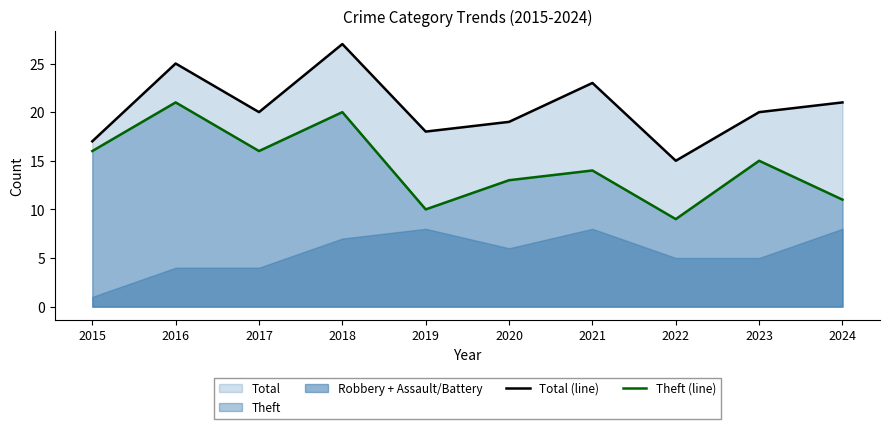

Is the value of Theft (line) at 2017 greater than the value of Total (line) at 2024?

No